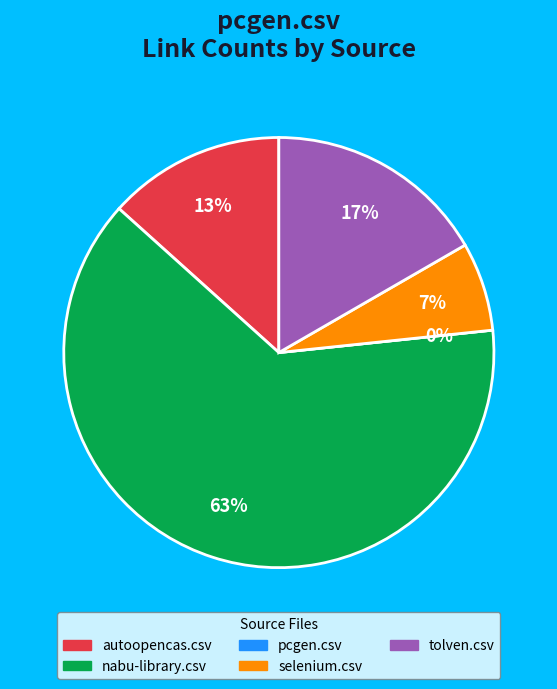

To the nearest percent, what is the difference between the pcgen.csv and nabu-library.csv slice percentages?

63%